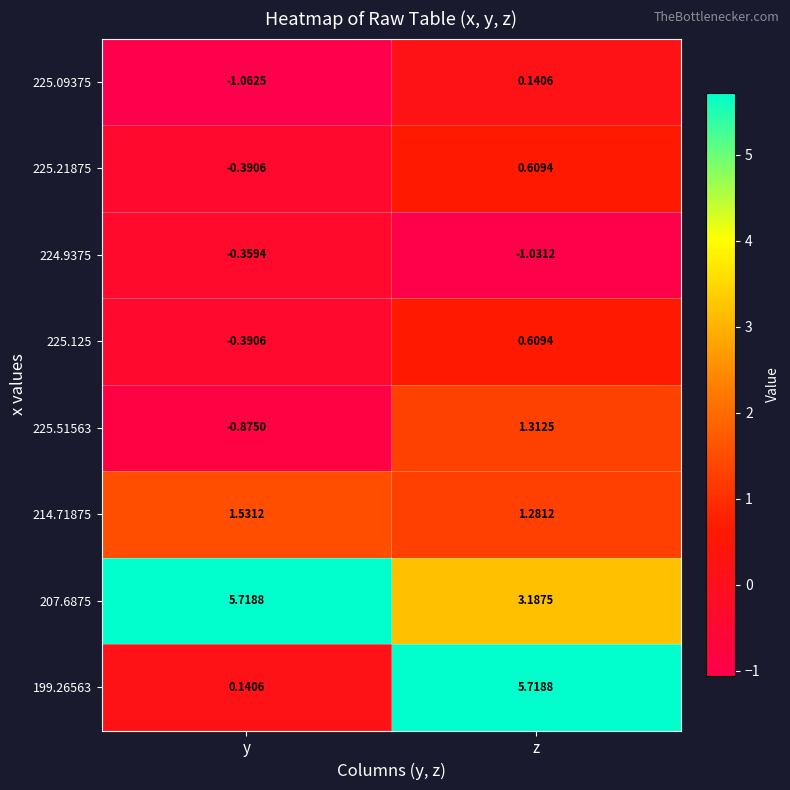

At which label does 224.9375 reach its minimum?

z